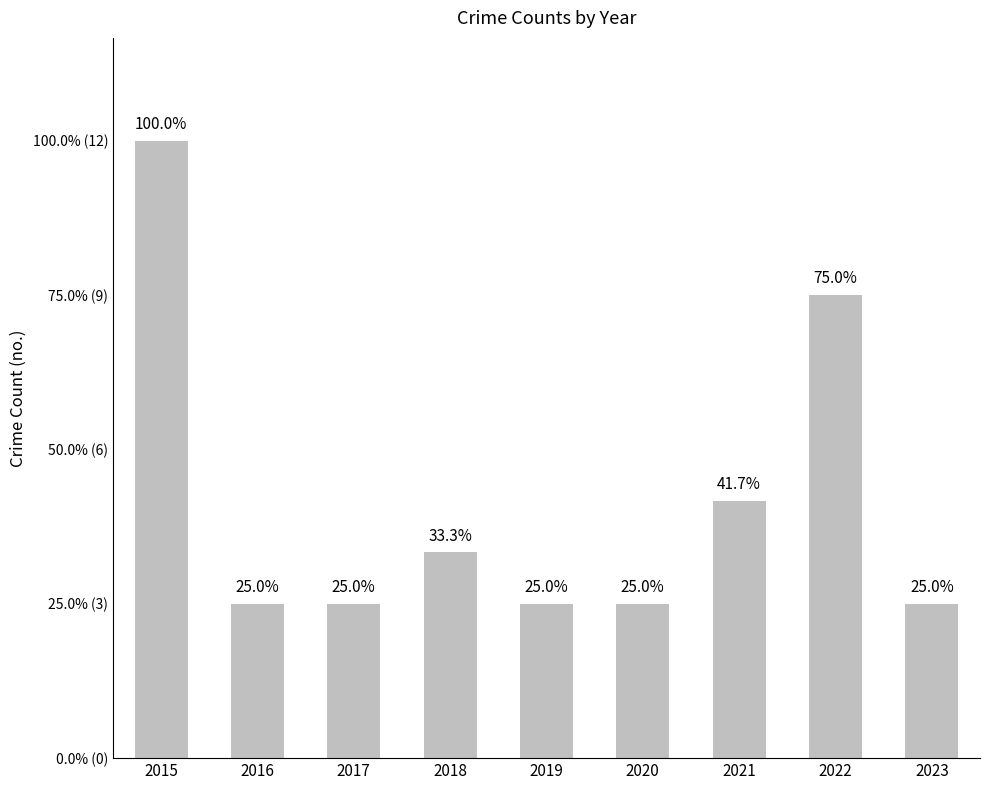

Does the chart contain any negative values?

No